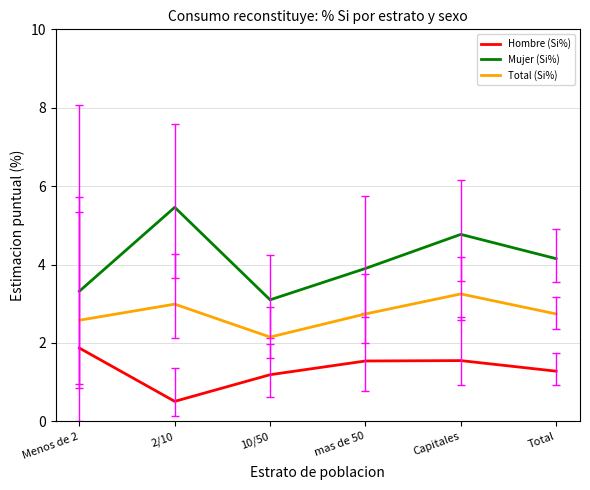

The Hombre (Si%) series shows 0.5 at 2/10. True or false?

True